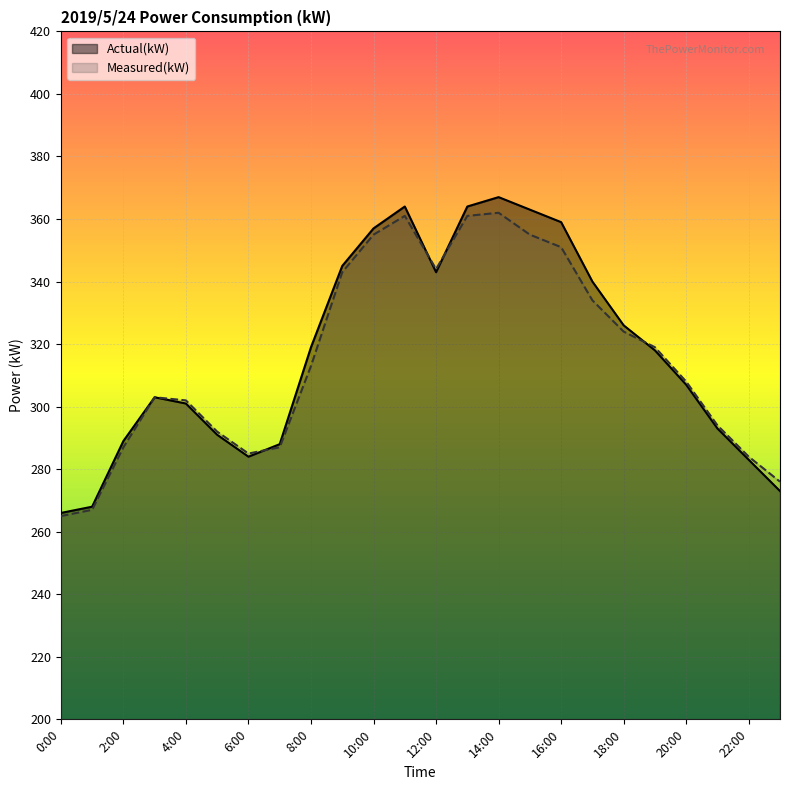

How many intersections are there between Actual(kW) and Measured(kW)?

4